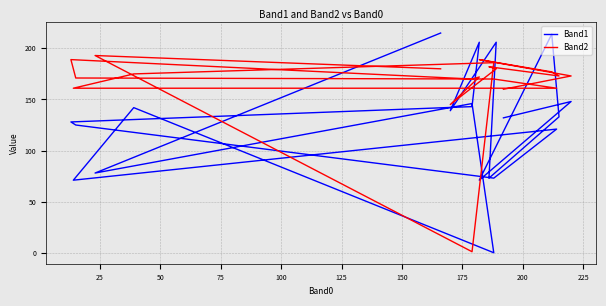

Which series ends up on top after the final intersection of Band1 and Band2?

Band1